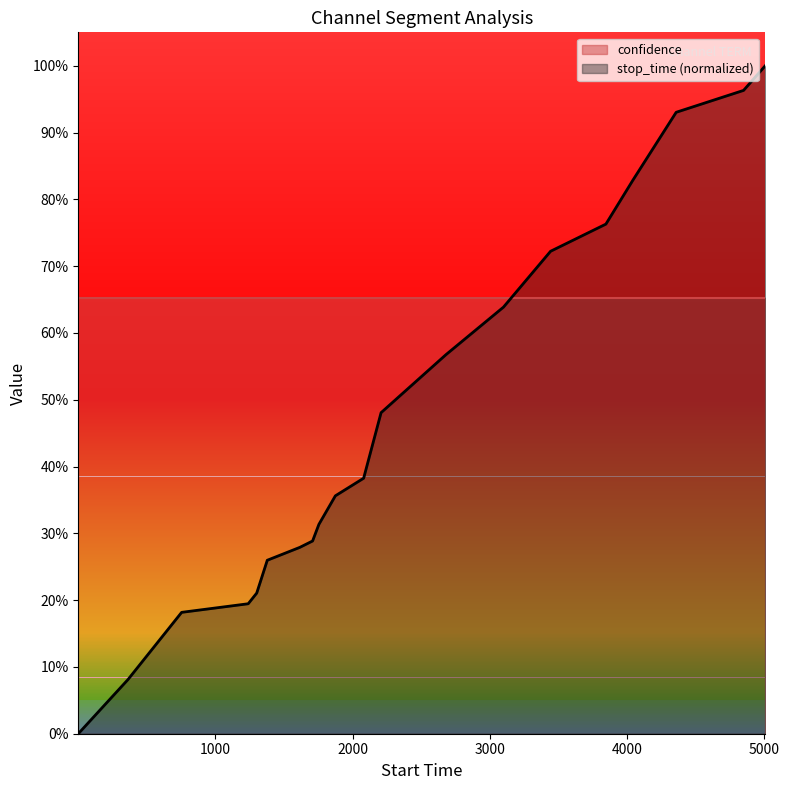

True or false: there are more than 0 points higher than both neighbors.

False